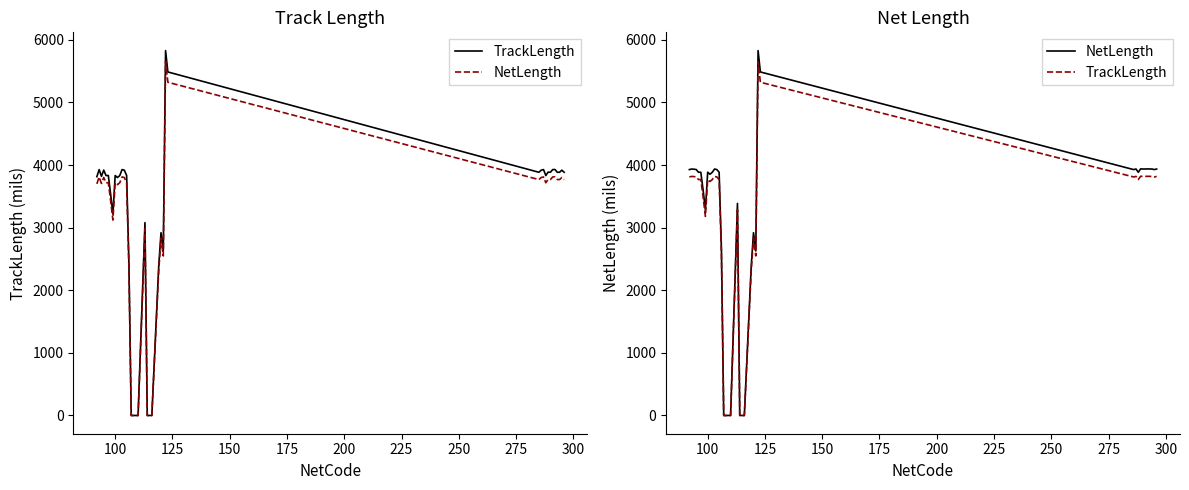

List the series in order of their overall mean, highest first.

NetLength, TrackLength, TrackLength (ref), NetLength (ref)